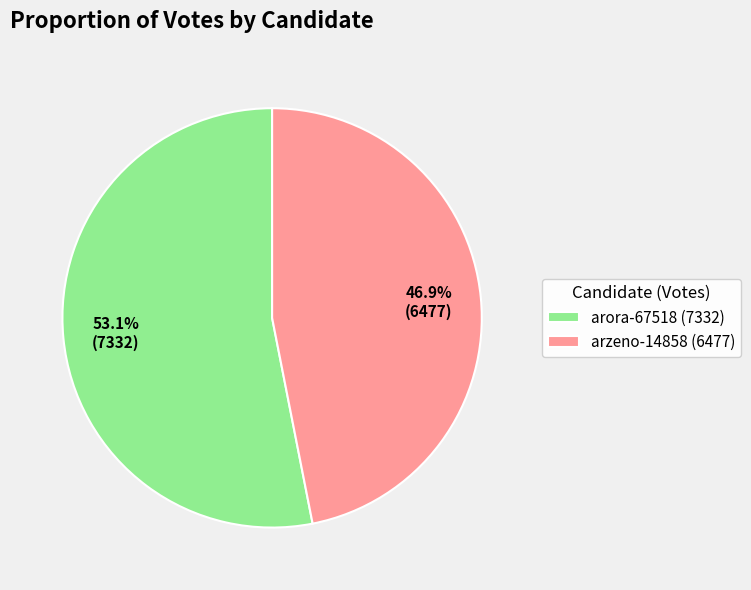

Which category has the smallest portion of the pie?

arzeno-14858